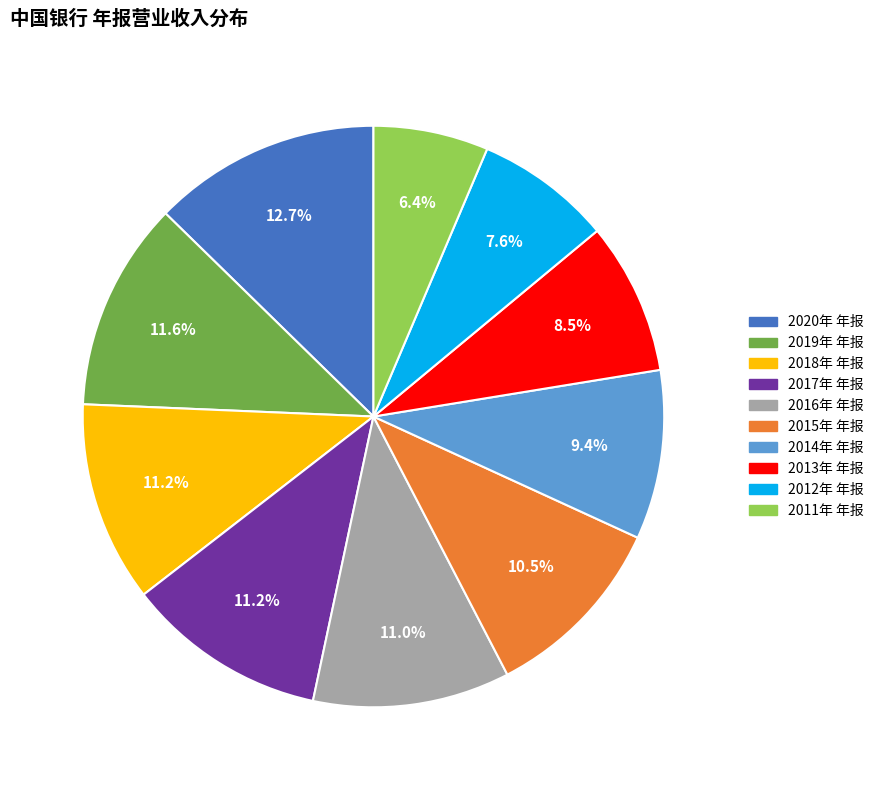

Which slice is the smallest?

2011年 年报